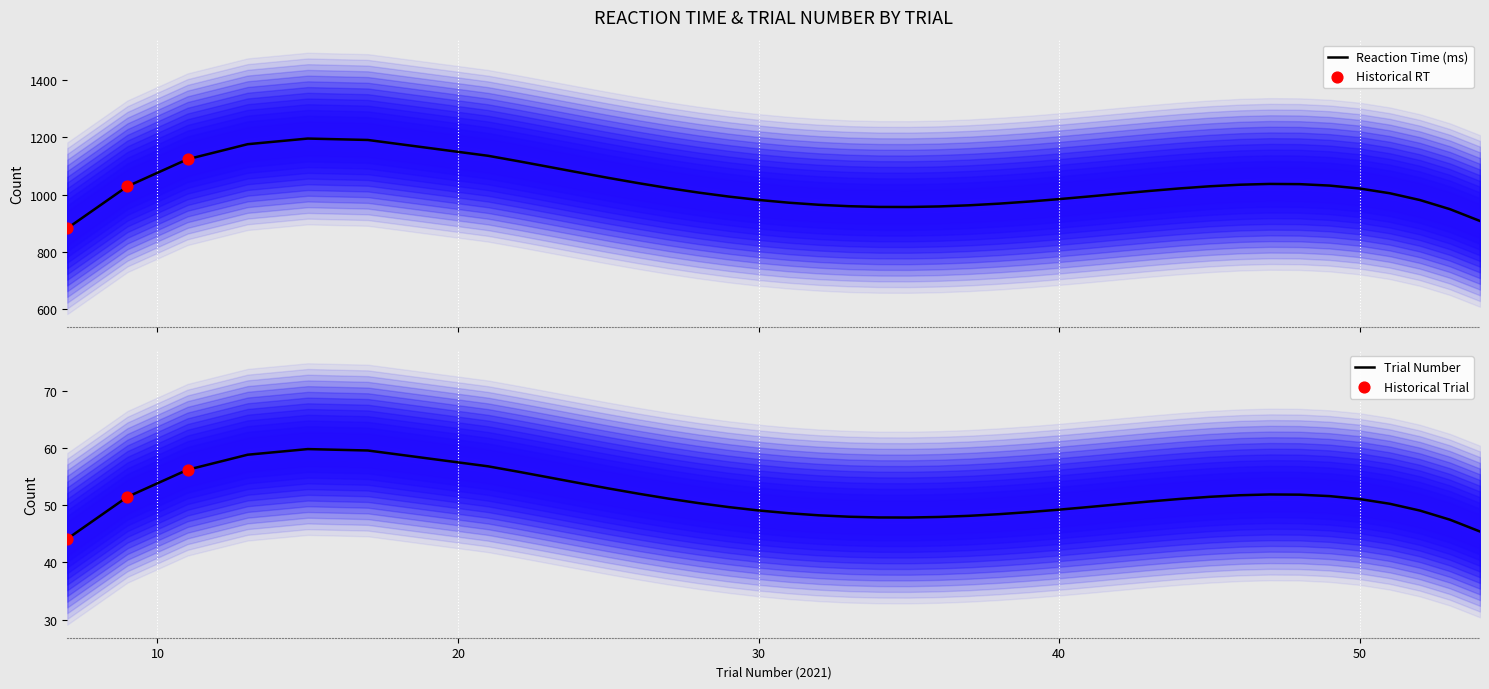

Which series has the largest total across all categories?

reaction_time